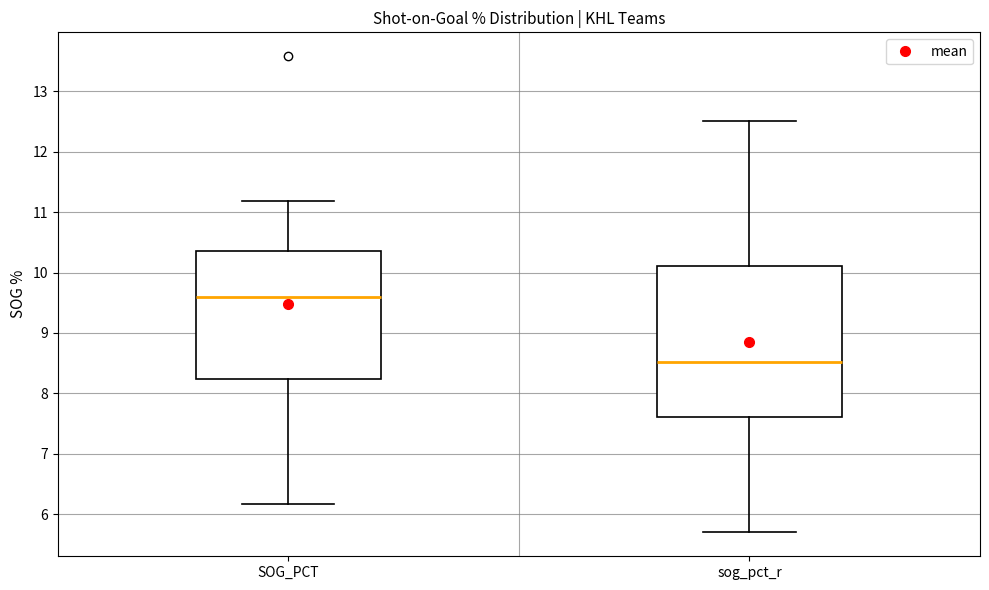

Which box's median line is the highest?

SOG_PCT